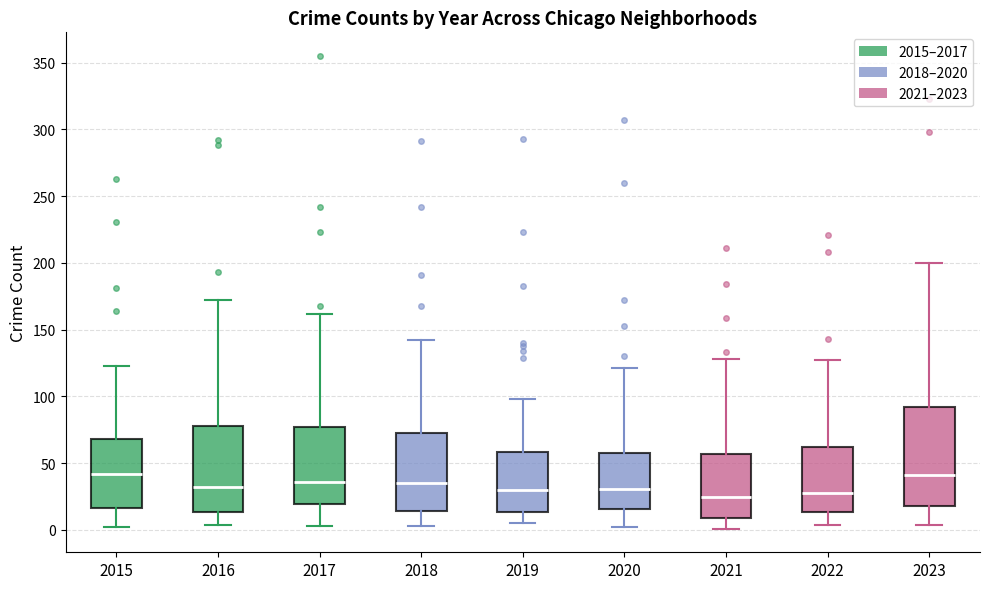

Reading left to right, read every box against the y-axis: the position of its median line, the range the box covers, and the ends of its whiskers. The values are not printed on the chart, so give them approximately, as read against the axis.

2015: median 40, box 15 to 70, whiskers 0 to 125
2016: median 35, box 15 to 80, whiskers 5 to 170
2017: median 35, box 20 to 75, whiskers 5 to 160
2018: median 35, box 15 to 75, whiskers 5 to 140
2019: median 30, box 15 to 60, whiskers 5 to 100
2020: median 30, box 15 to 60, whiskers 0 to 120
2021: median 25, box 10 to 55, whiskers 0 to 130
2022: median 30, box 15 to 60, whiskers 5 to 125
2023: median 40, box 20 to 90, whiskers 5 to 200